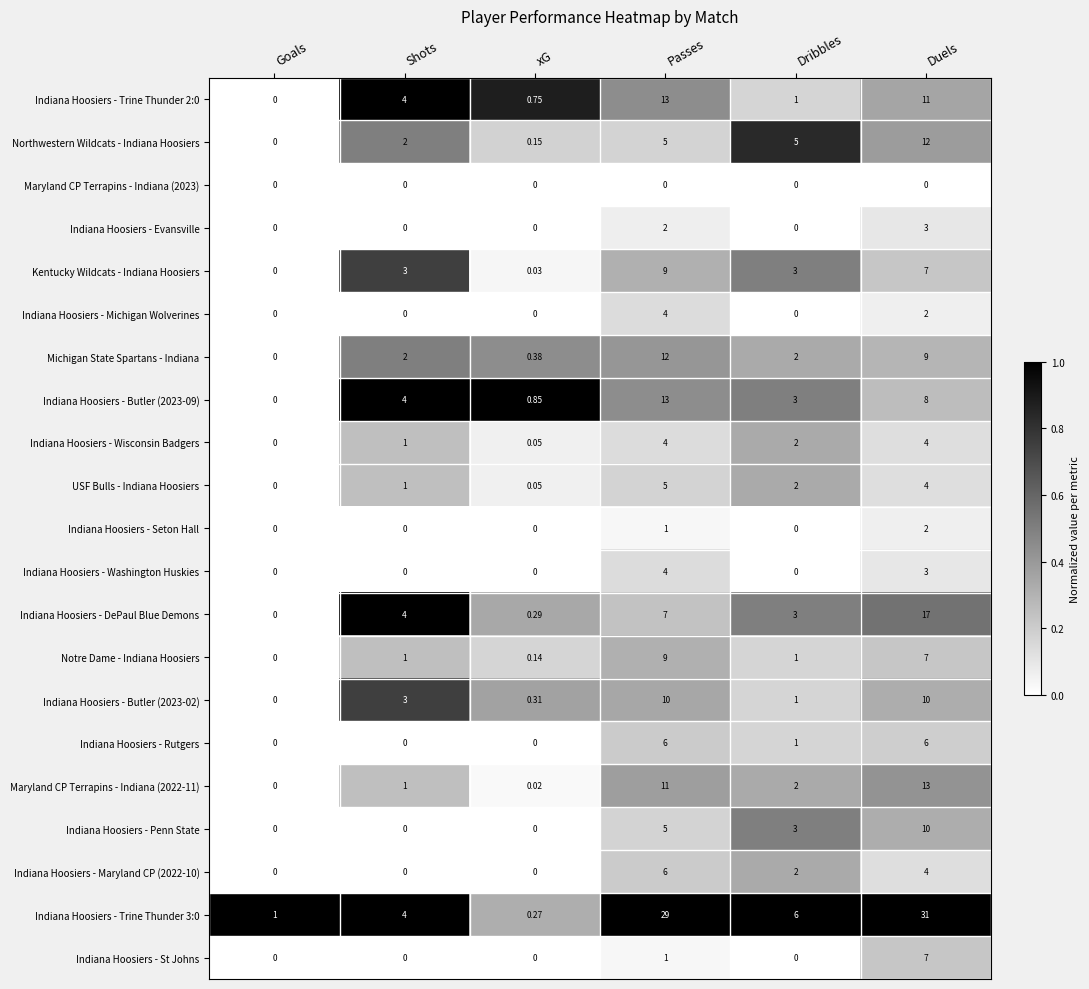

At which label does Notre Dame - Indiana Hoosiers reach its minimum?

Goals